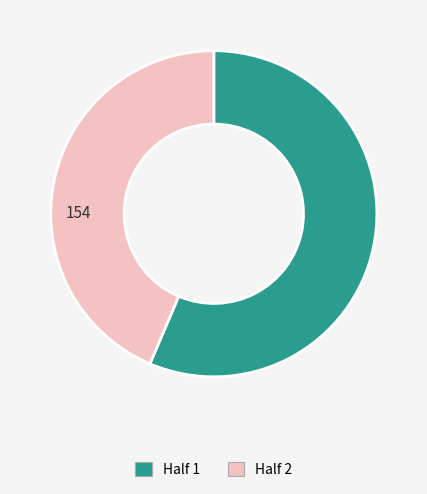

The Half 2 slice represents 44% of the pie. True or false?

True